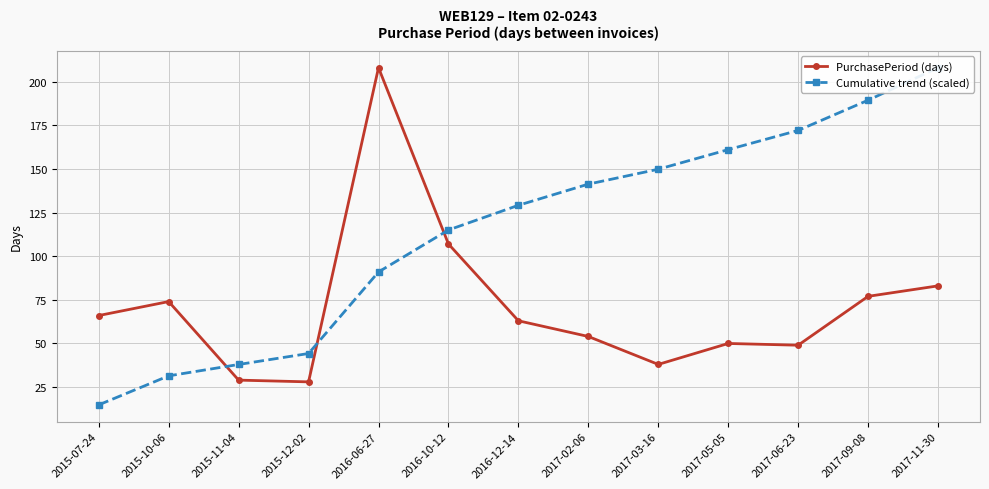

List the series in order of their overall mean, lowest first.

PurchasePeriod (days), Cumulative trend (scaled)